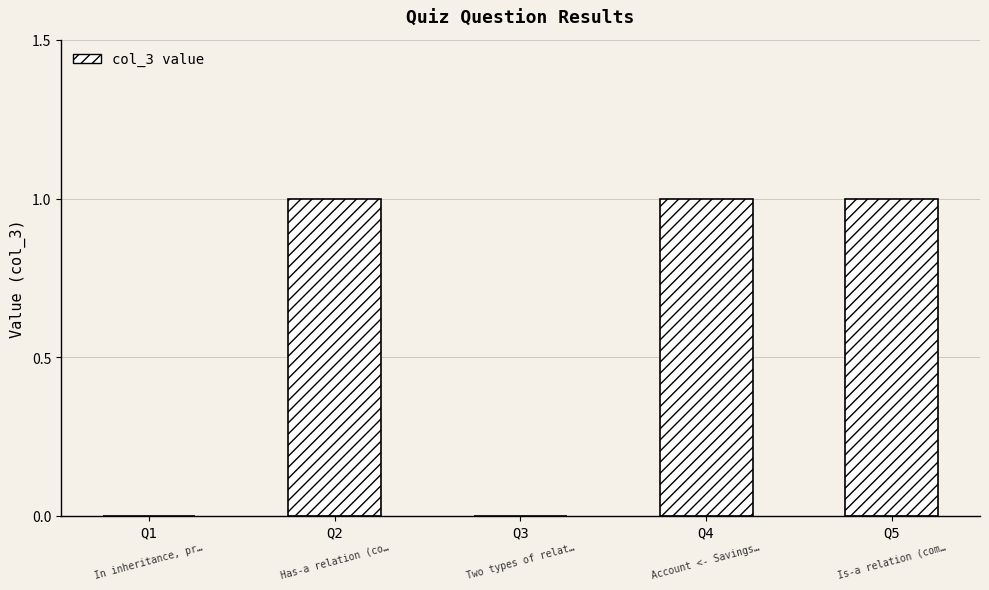

The value at Q2 is 0. True or false?

False